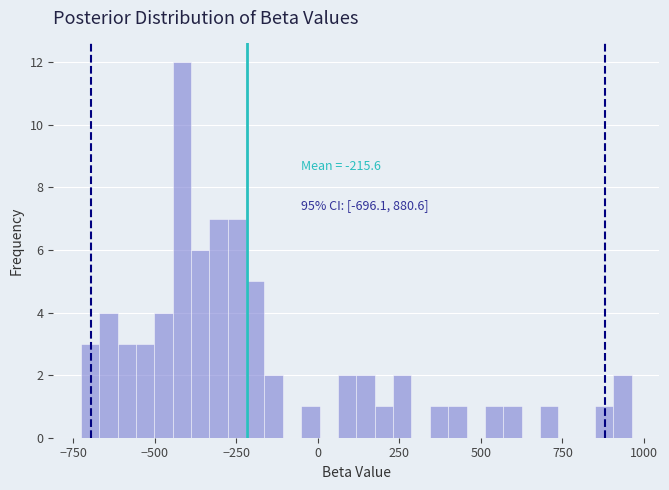

Read against the x-axis, roughly where is the centre of the tallest bar?

-400